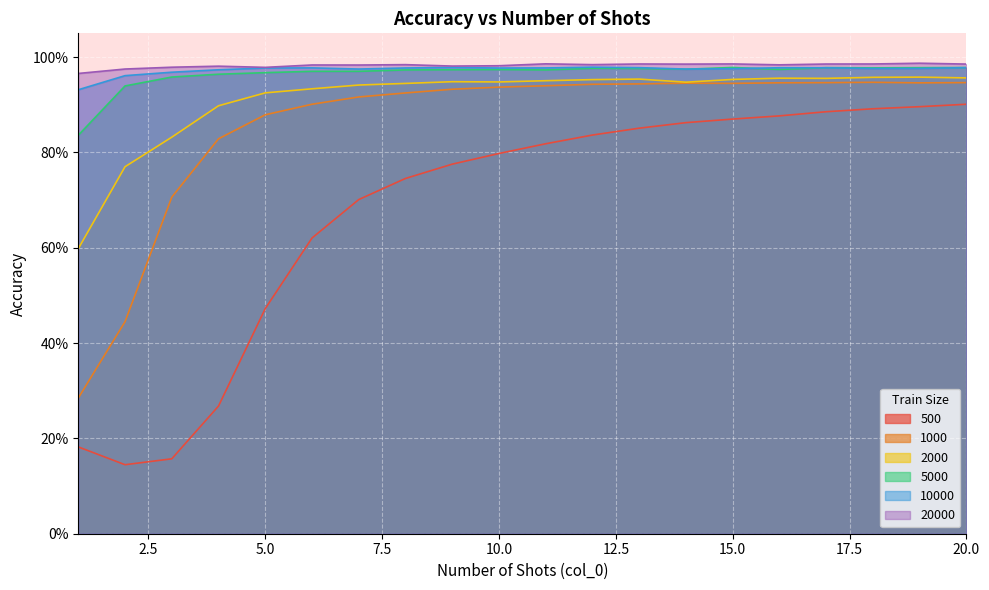

Which category has the lowest value across all series?

2